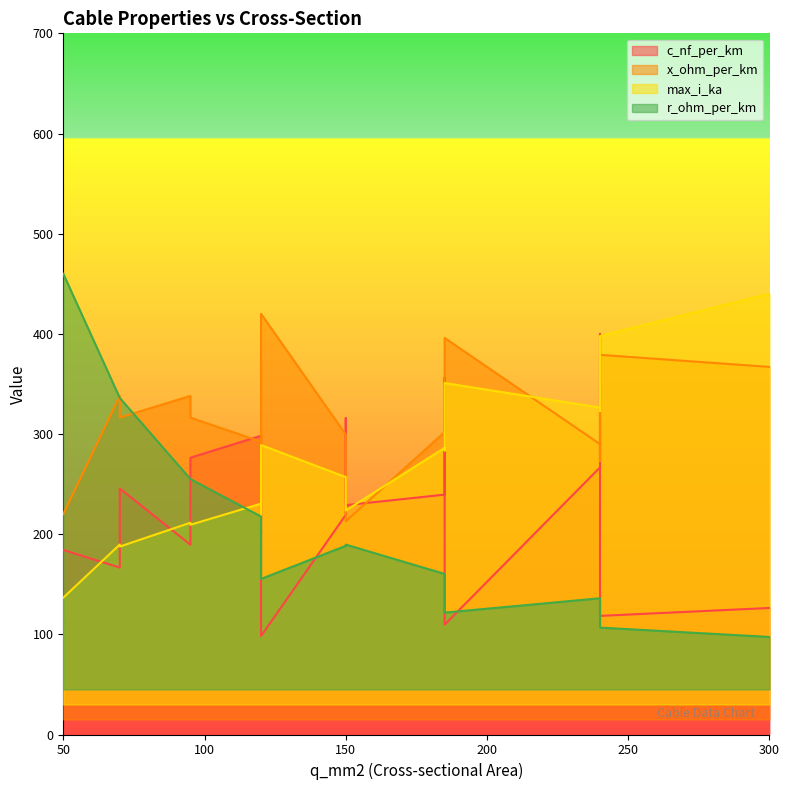

At which label does x_ohm_per_km reach its peak?

120